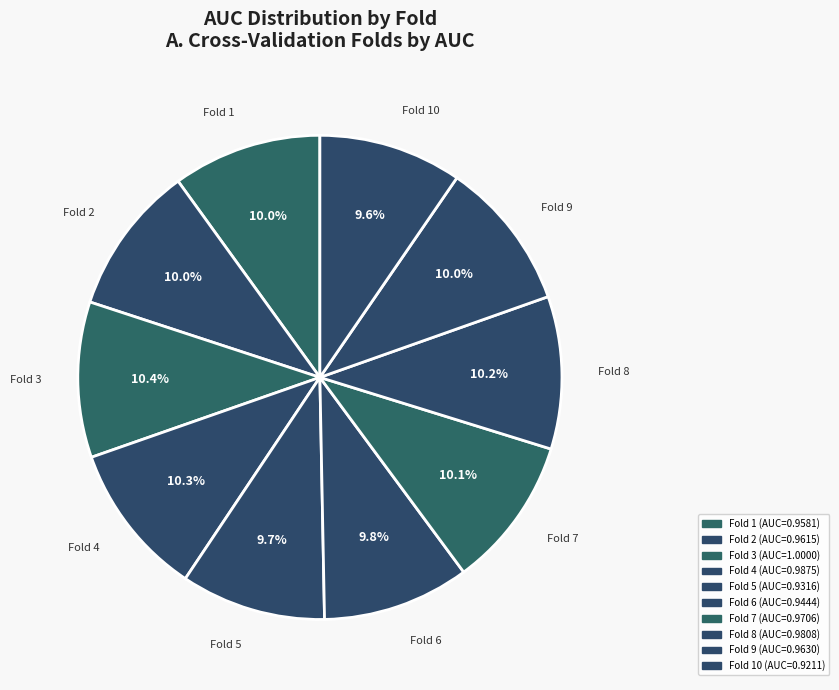

Count the number of slices in the pie.

10